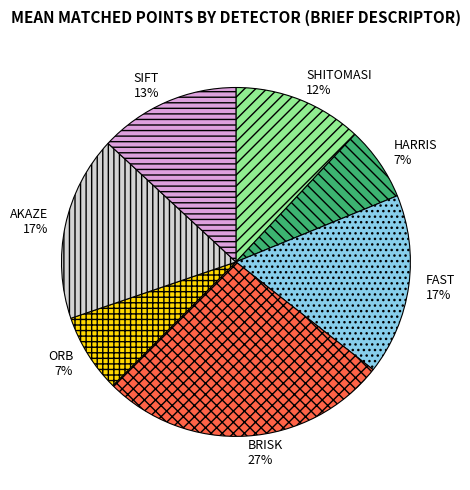

To the nearest percent, what portion does ORB represent?

7%